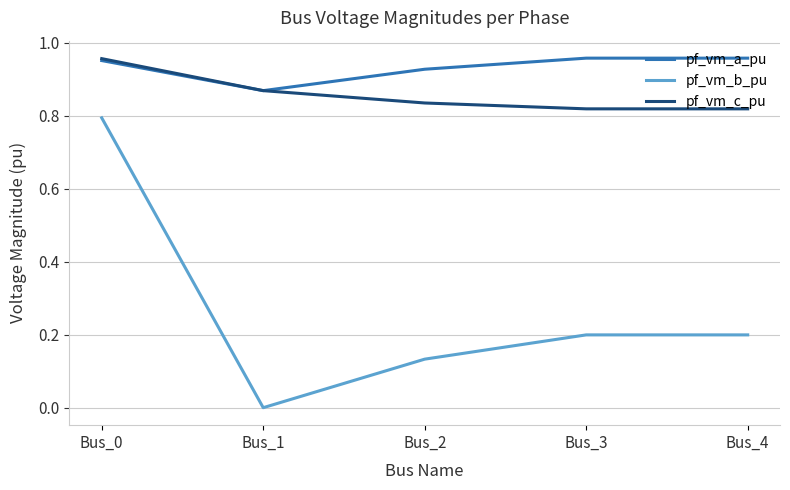

Which series has the largest range (max minus min)?

pf_vm_b_pu